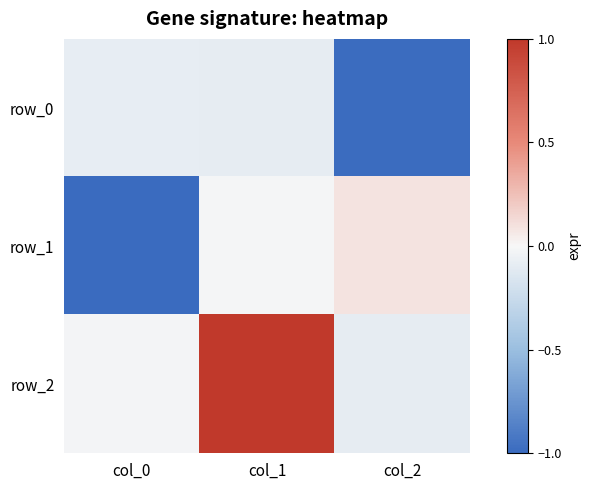

What is the total value across all series at col_0?

-1.1